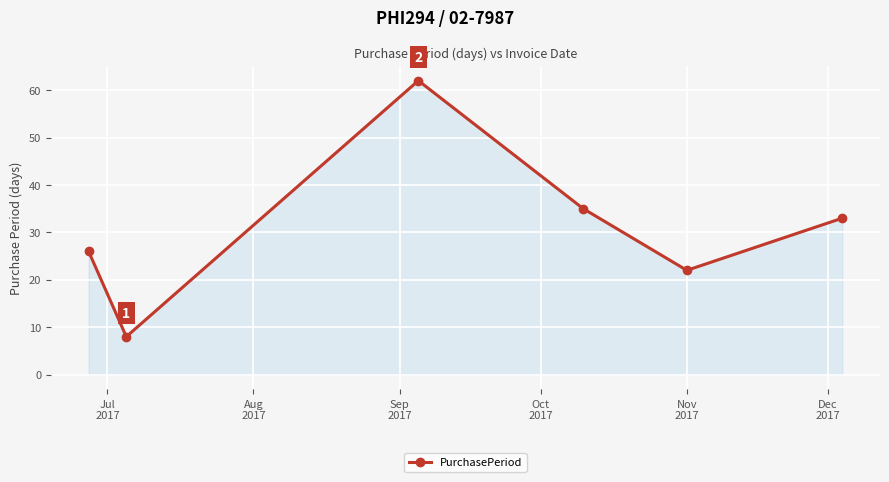

What is the smallest value displayed?

8